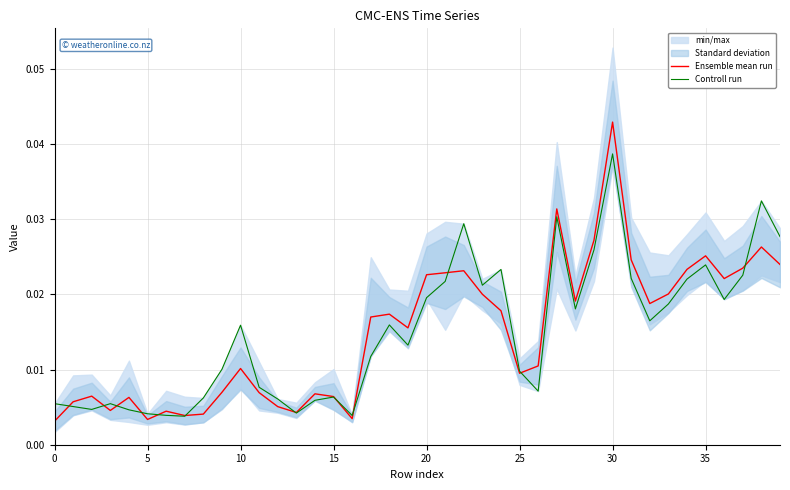

List the series in order of their peak value, lowest first.

Controll run, Ensemble mean run